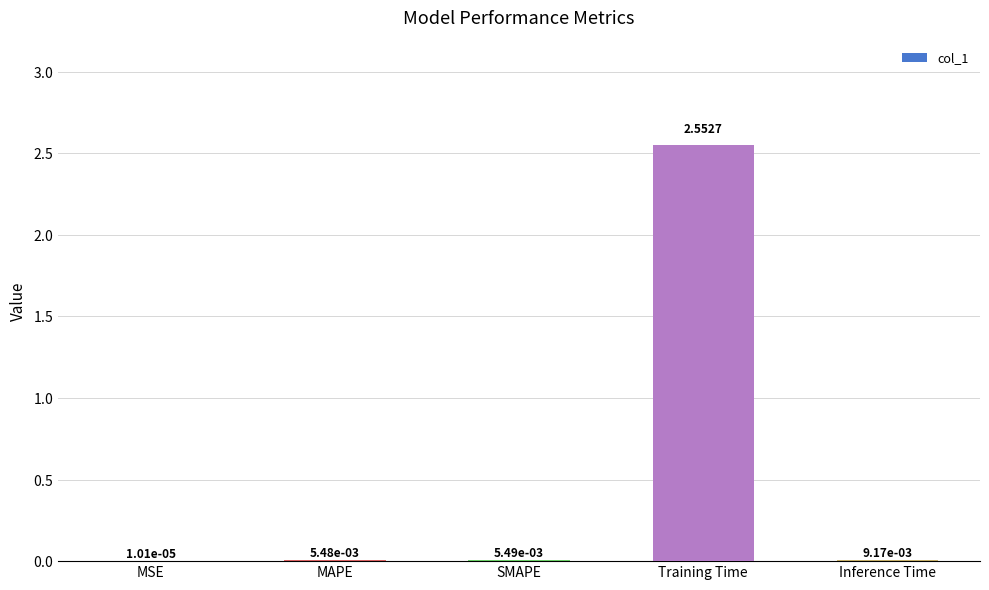

Which has a higher value, Training Time or SMAPE?

Training Time